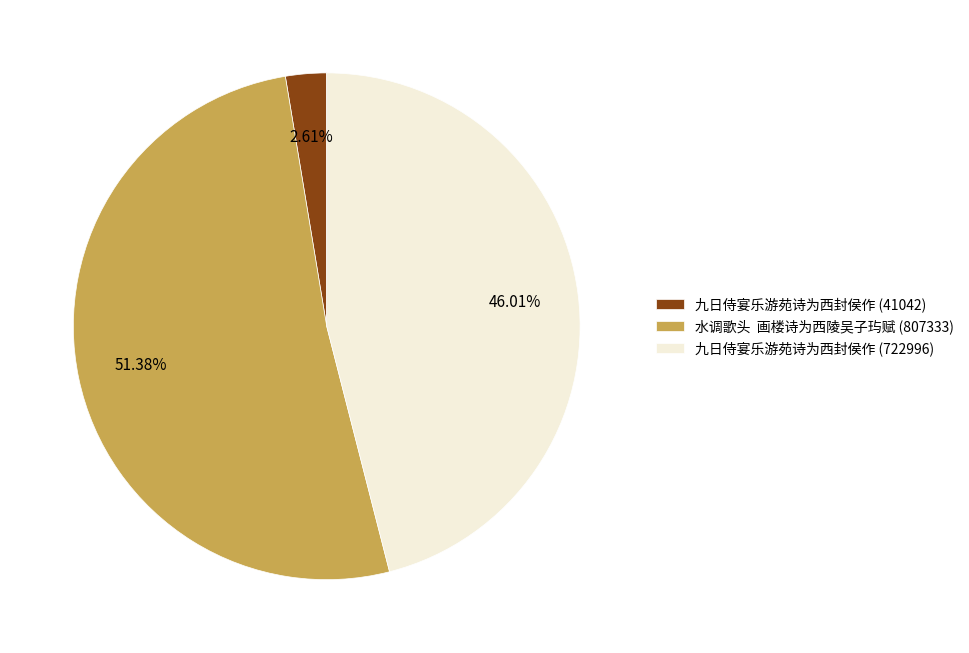

Which has a higher value, 水调歌头 画楼诗为西陵吴子玙赋 (807333) or 九日侍宴乐游苑诗为西封侯作 (41042)?

水调歌头 画楼诗为西陵吴子玙赋 (807333)